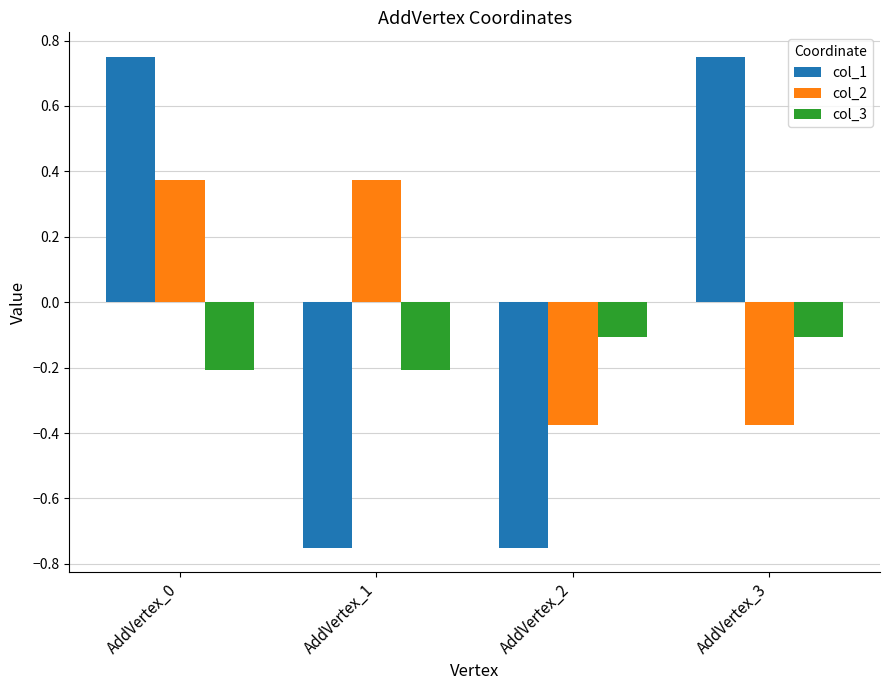

How many bars are there in each group?

3